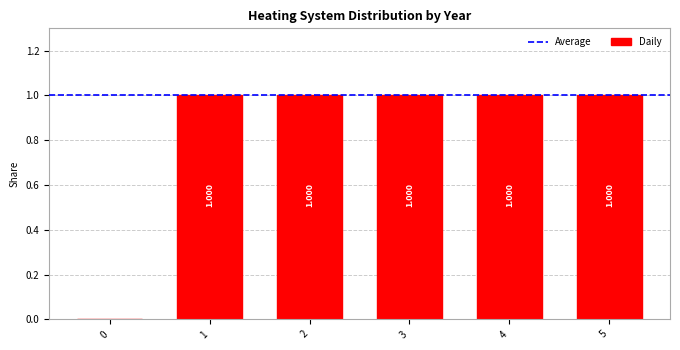

Rank the categories by value from lowest to highest.

0, 1, 2, 3, 4, 5